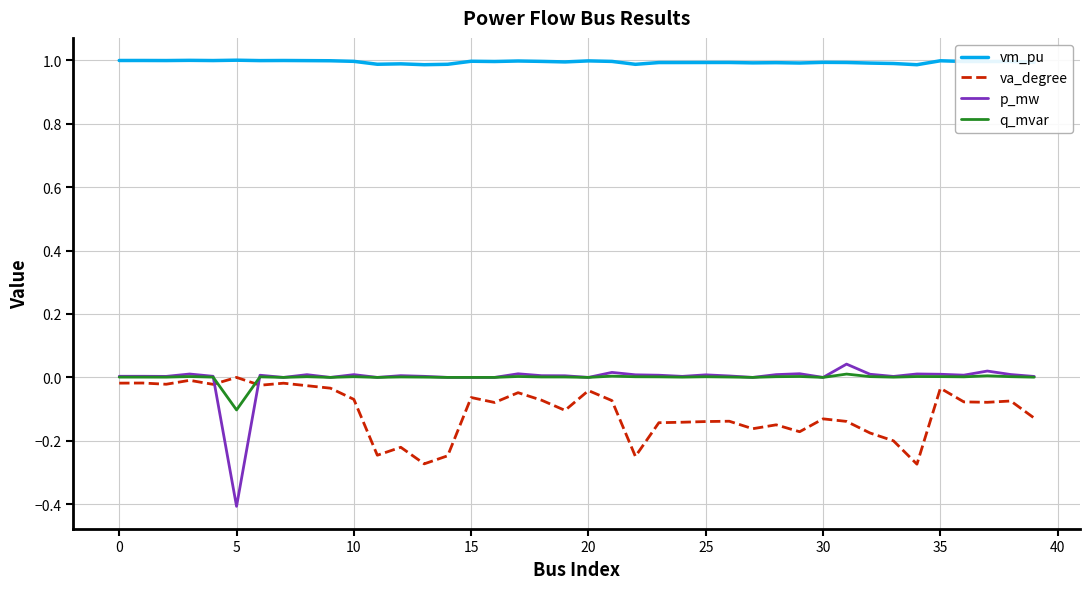

True or false: q_mvar and va_degree intersect in this chart.

True